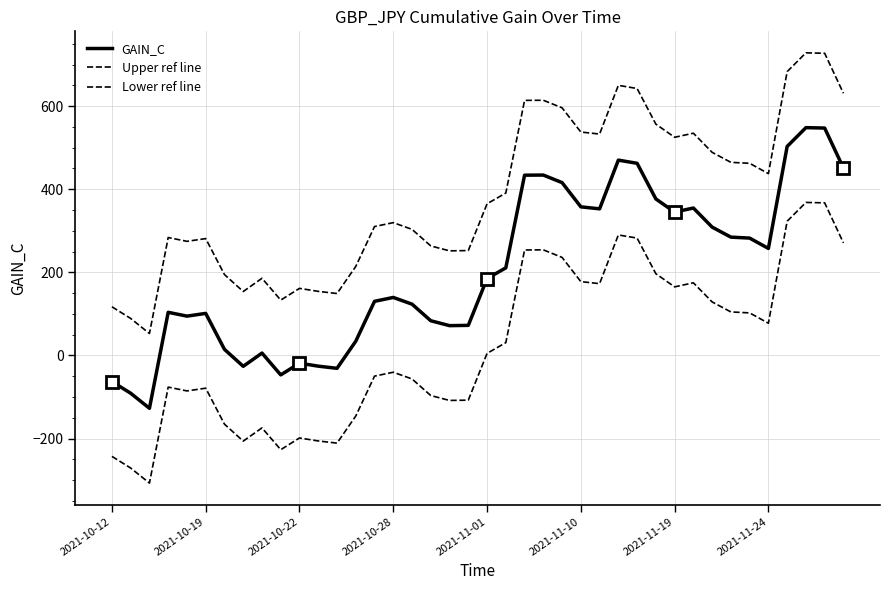

What position from the right is 2021-11-01?

20